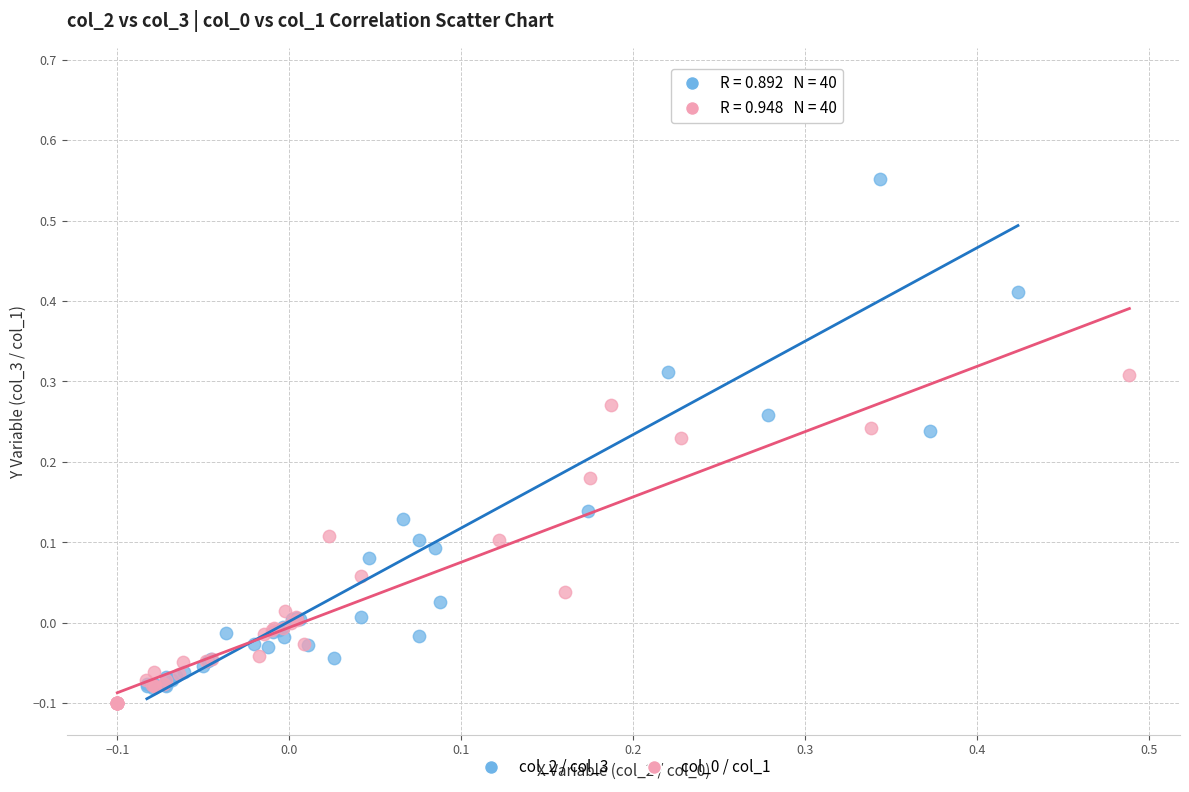

Which series has the widest spread of Y values?

col_2 / col_3